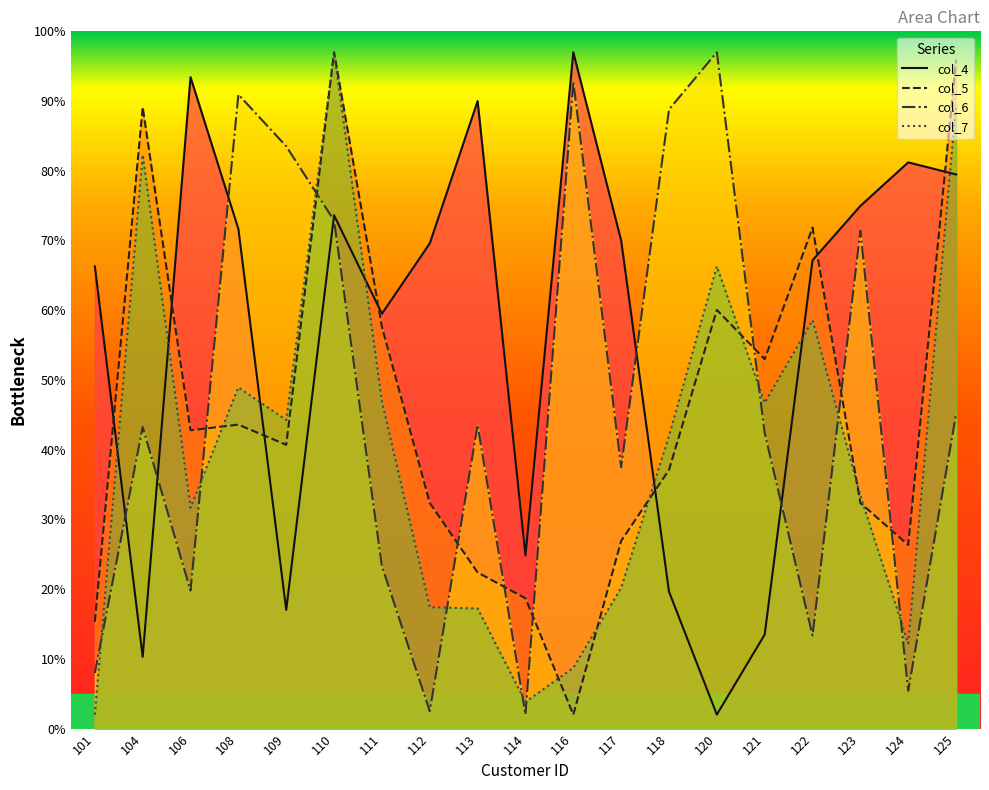

At how many categories does at least one series exceed 77?

11